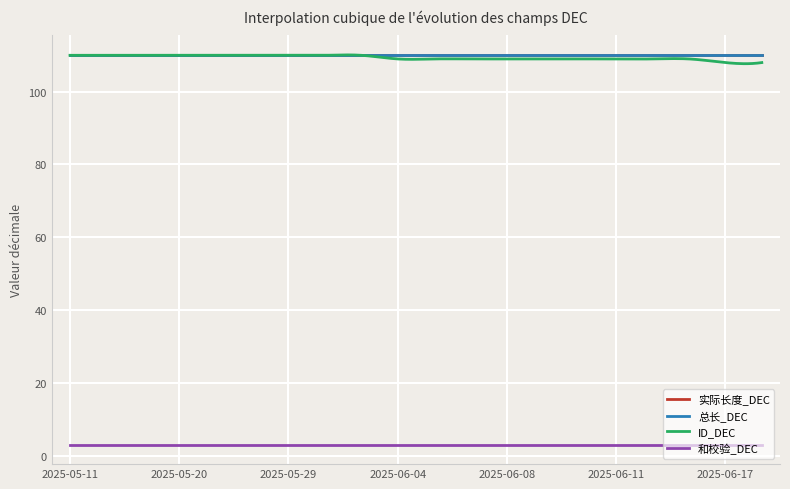

Does the chart have visible grid lines?

Yes